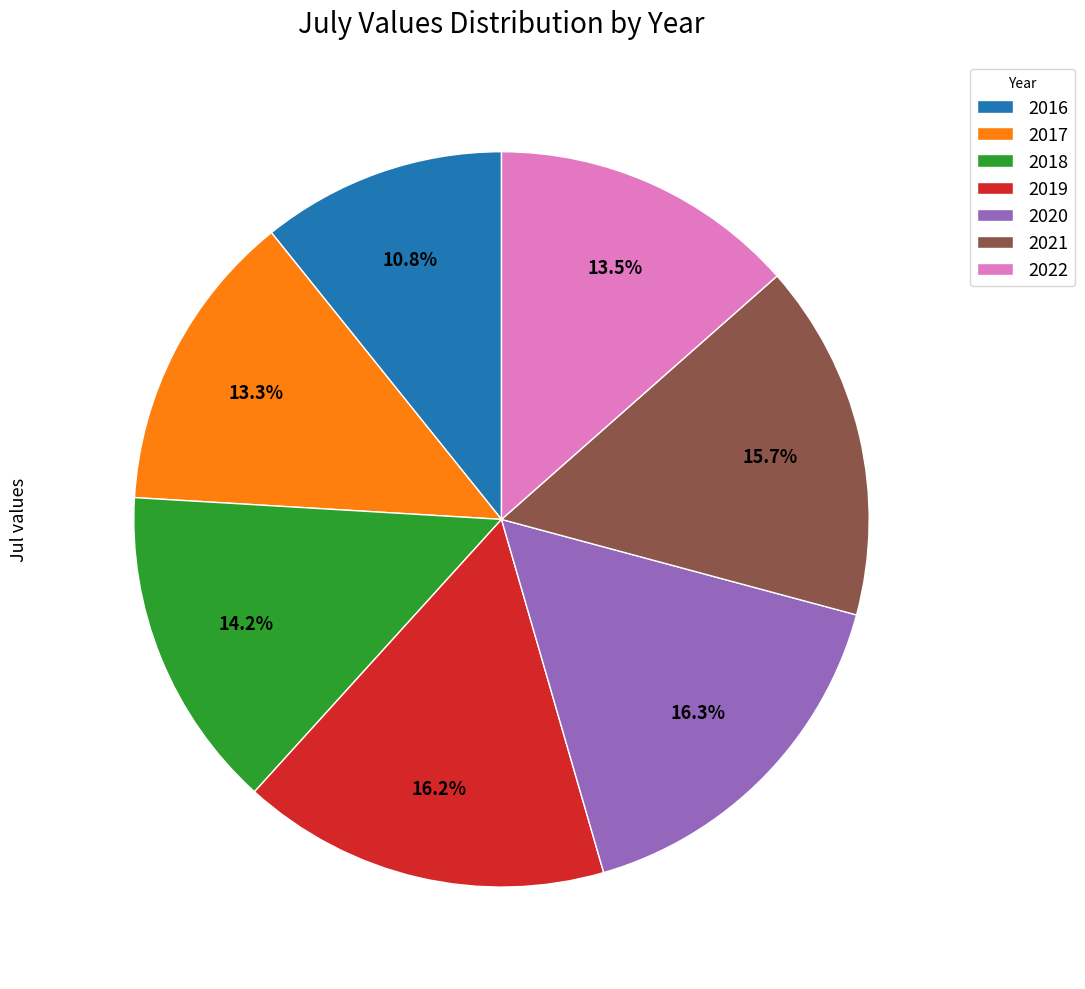

What percentage do 2019 and 2021 together represent?

31.9%